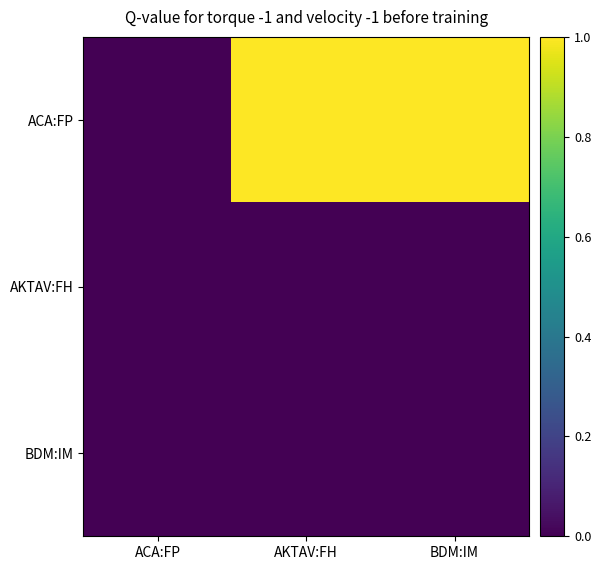

How many distinct data groups are displayed?

3